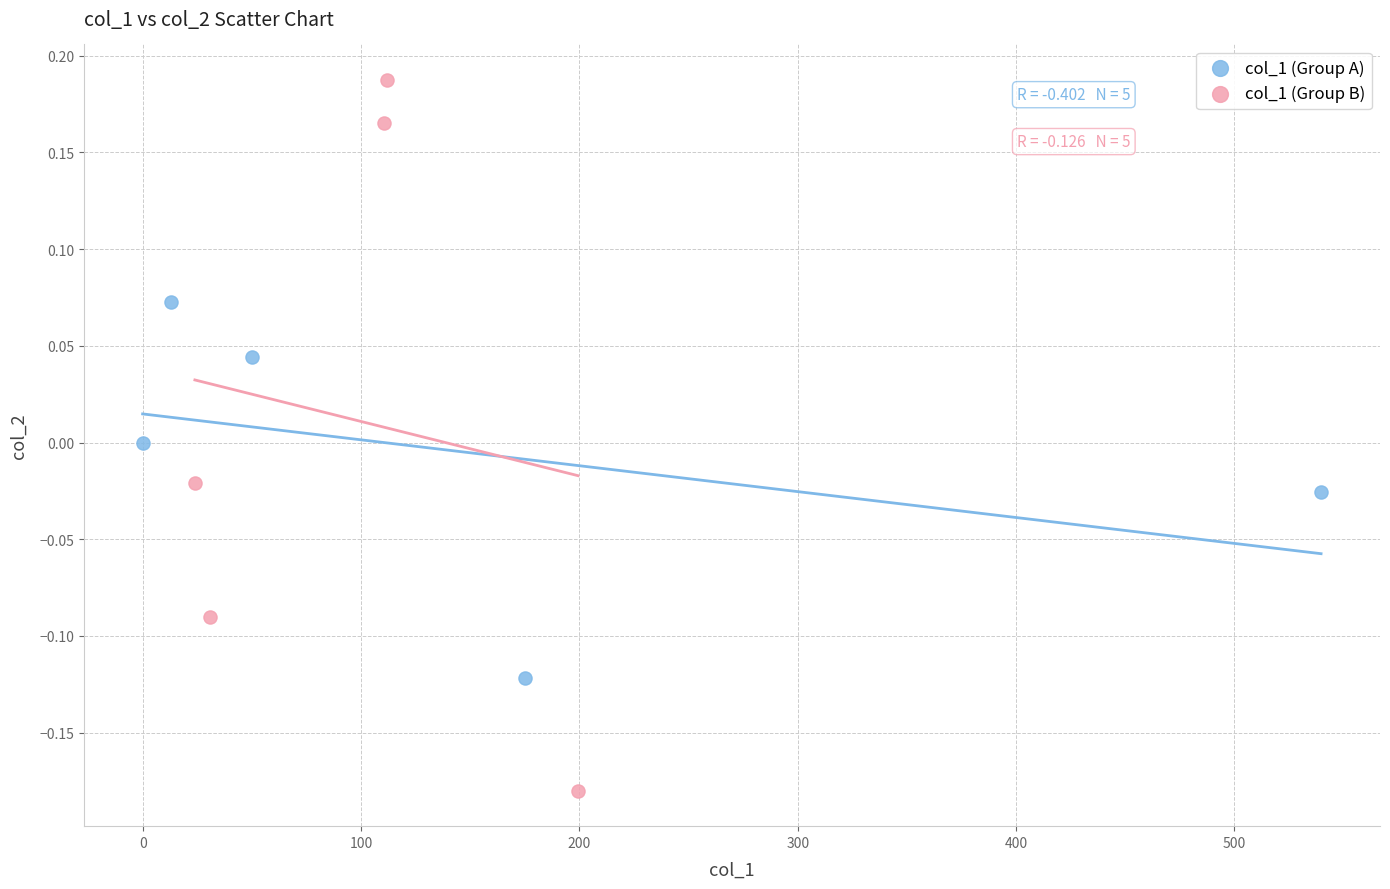

Which series reaches the minimum Y coordinate?

col_1 (Group B)